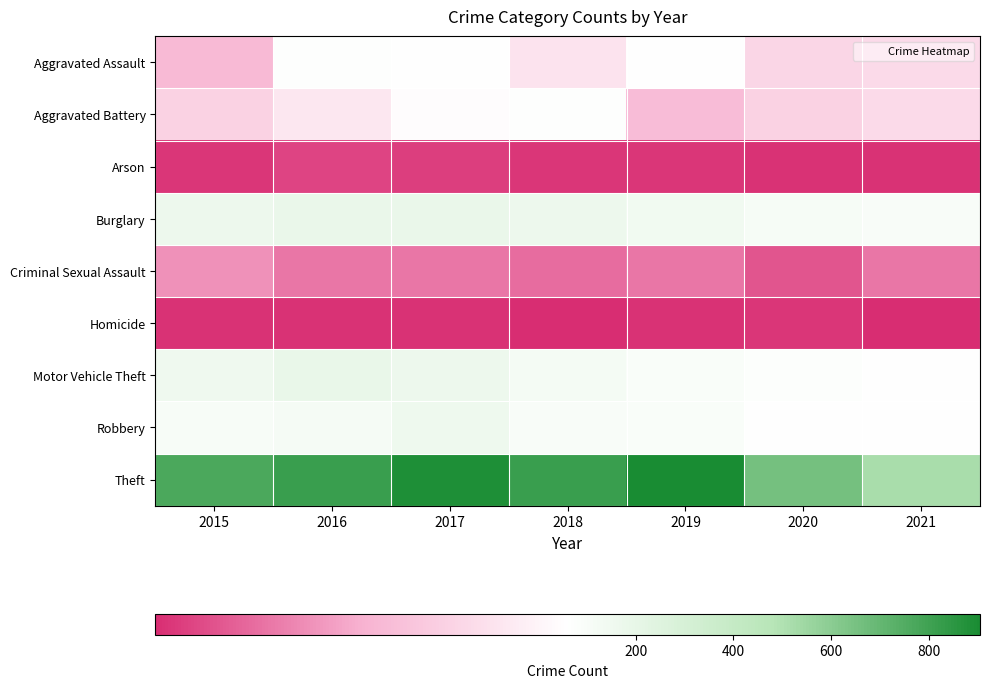

Which label corresponds to the largest value in the chart?

2019